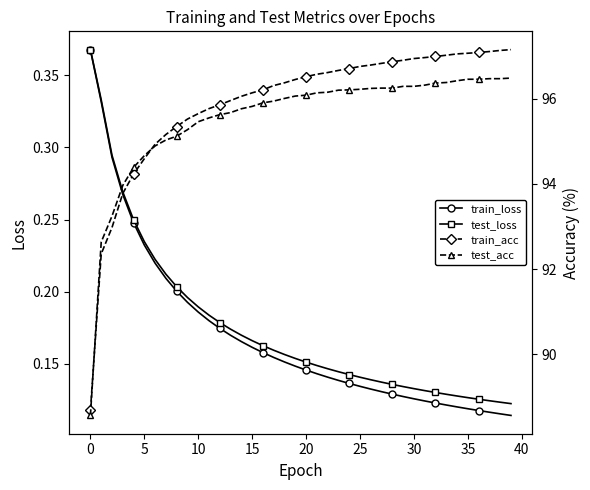

Read the train_loss value at 30.

0.1